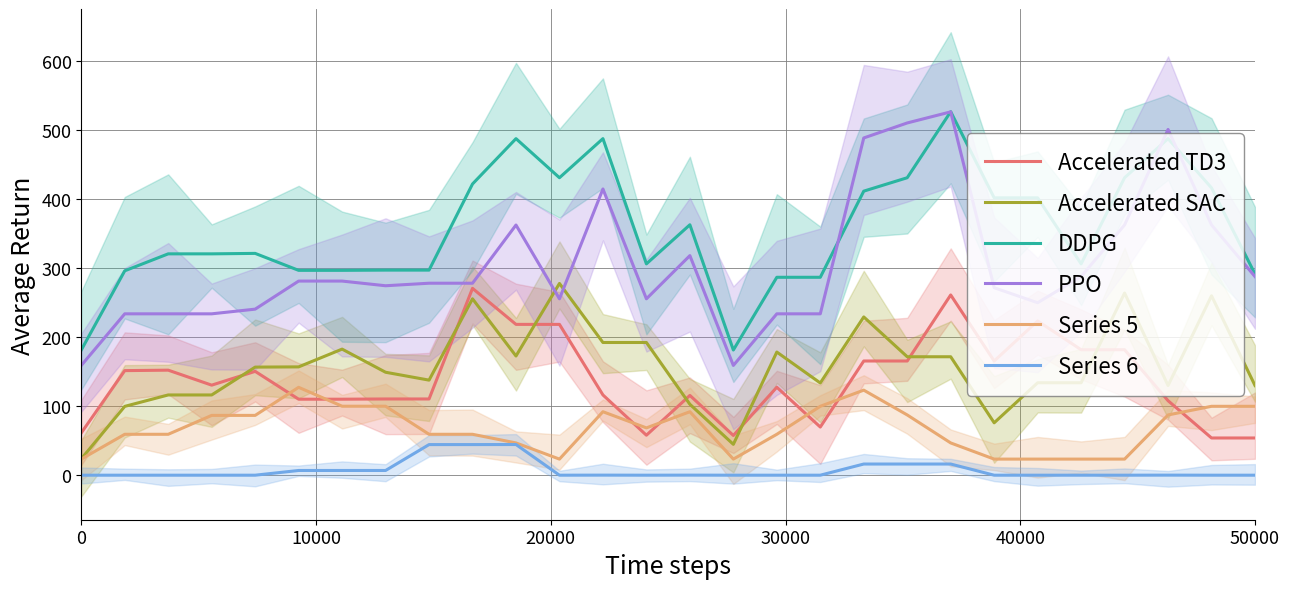

What is the sum of all PPO values?

8576.9